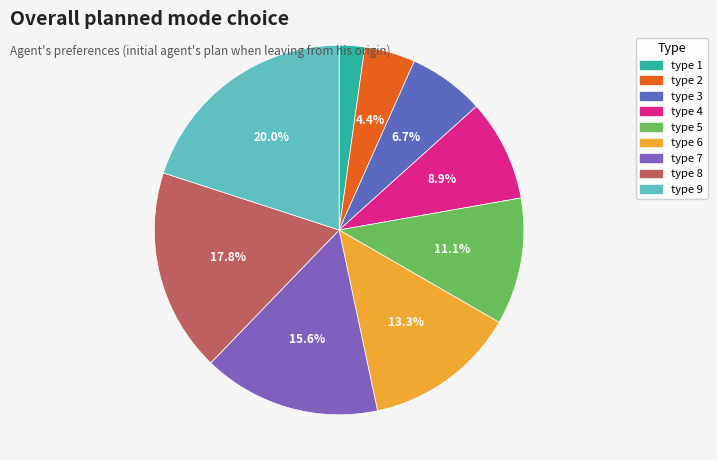

To the nearest percent, what portion does type 4 represent?

9%